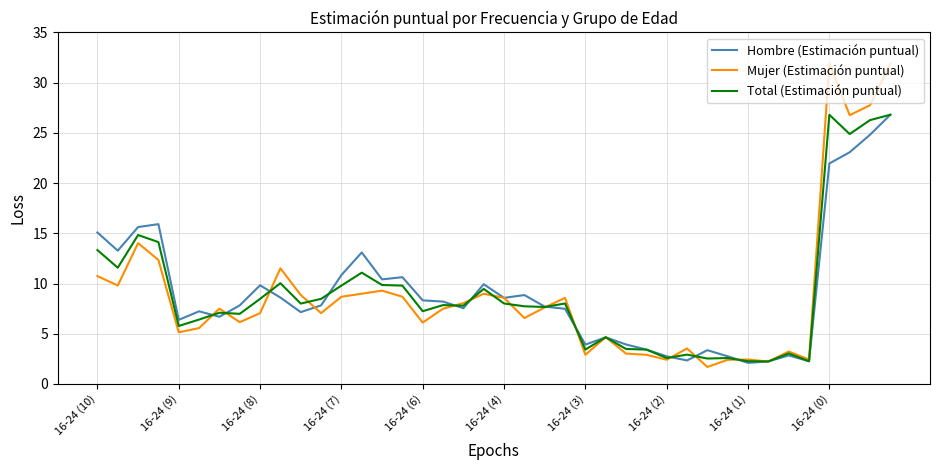

What is the maximum value shown in the chart?

31.9